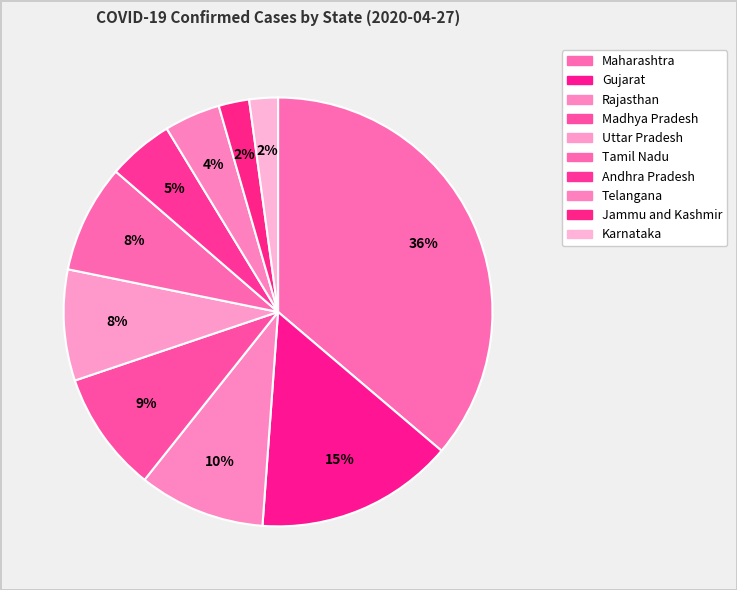

To the nearest percent, what is the average slice percentage?

10%